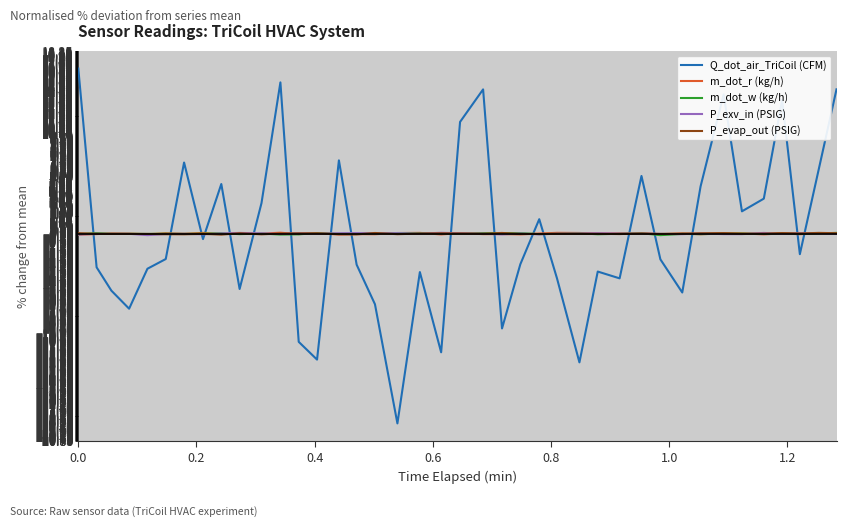

What is the greatest value displayed?

16.6